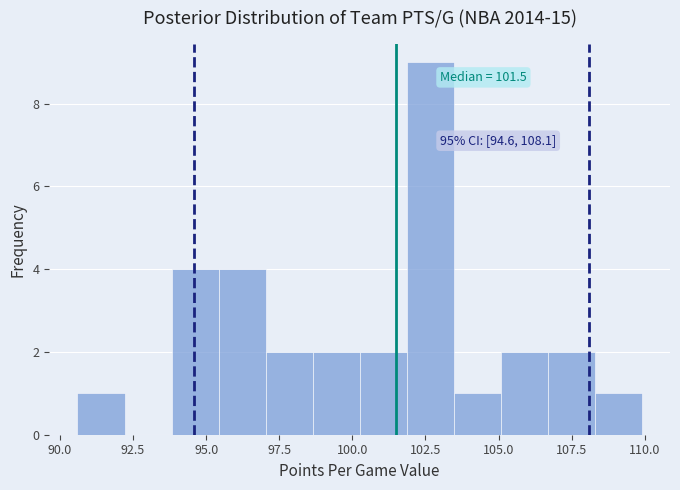

Around what value on the x-axis is the tallest bar? Give the approximate position of its centre, as read against the axis.

102.5